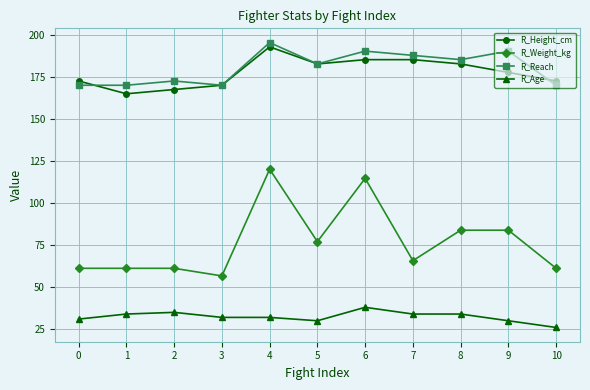

Where does the R_Age series first go above 32?

1